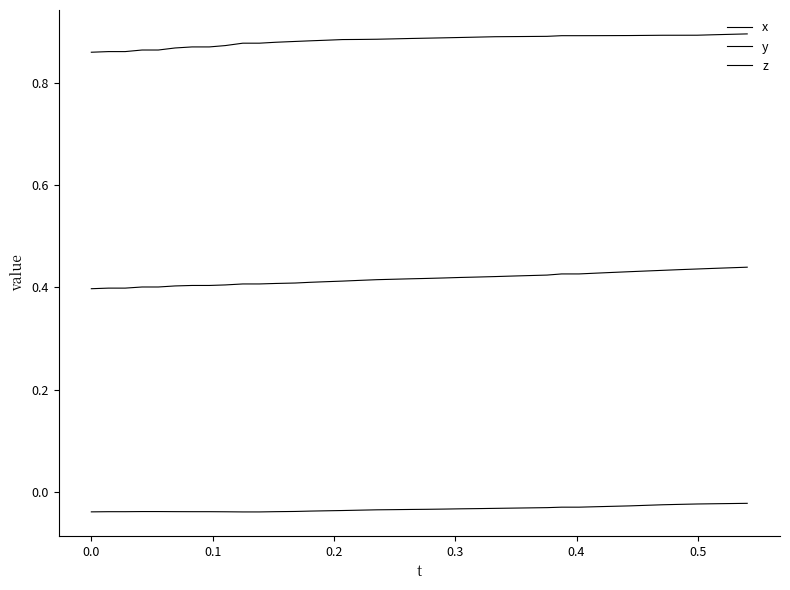

Does the chart have visible grid lines?

No